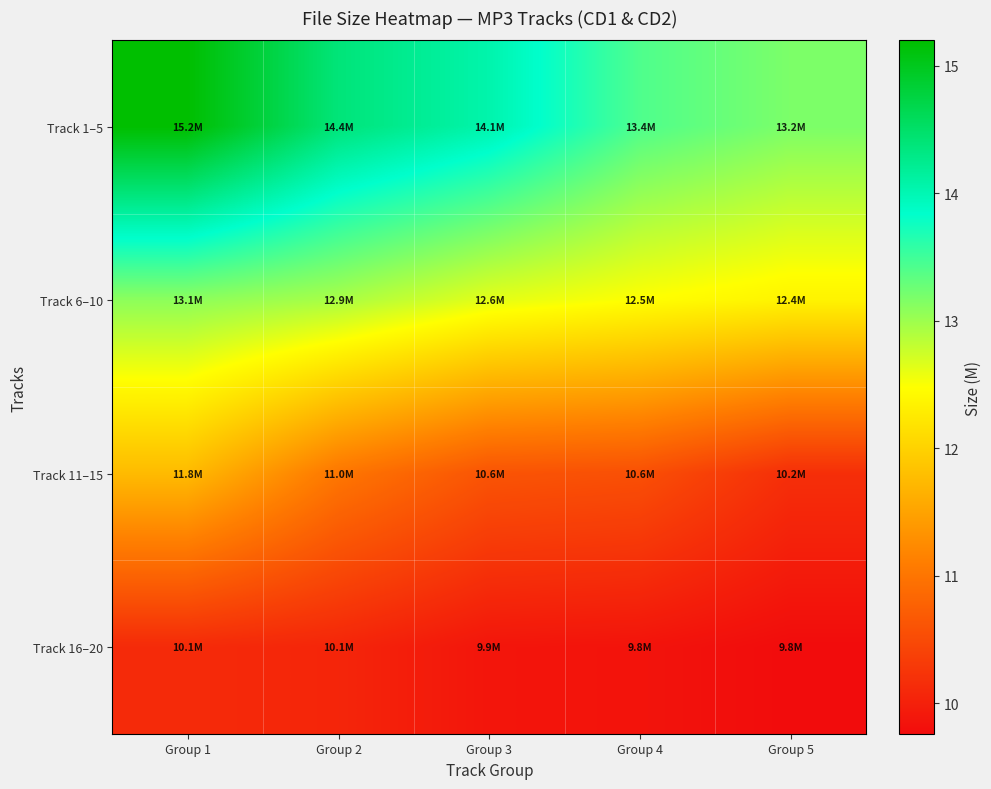

List the series in order of their overall mean, lowest first.

Track 16–20, Track 11–15, Track 6–10, Track 1–5